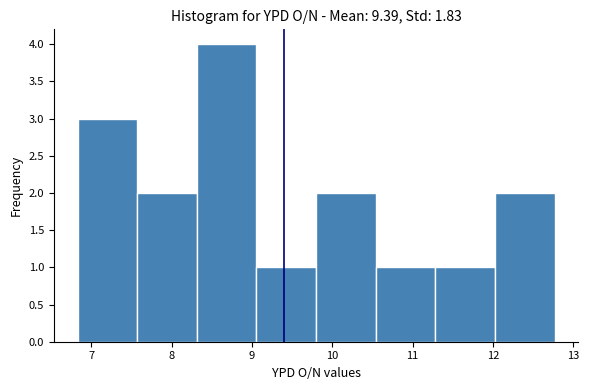

Over which range of the x-axis is the bar tallest?

8.3 to 9.1